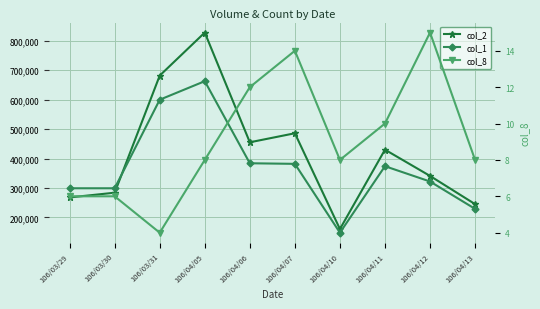

Which series changed the most between 106/04/10 and 106/04/11?

col_2